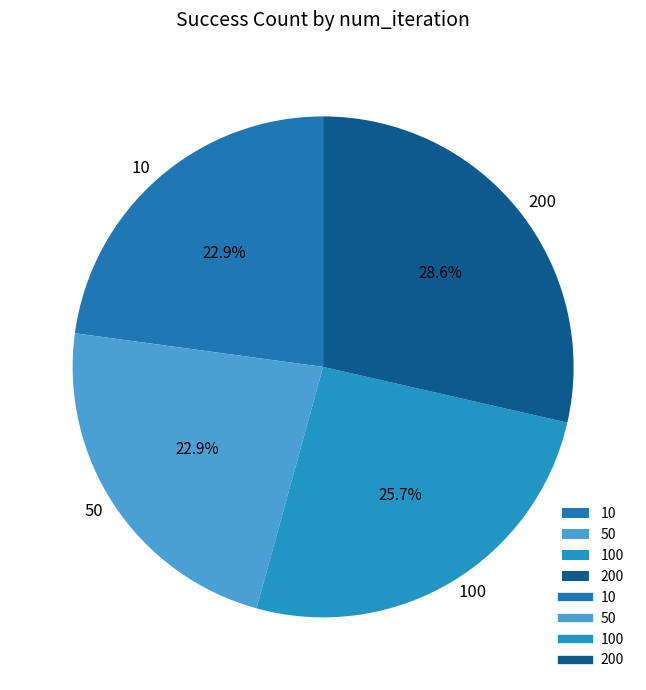

Which category has the biggest portion of the pie?

200